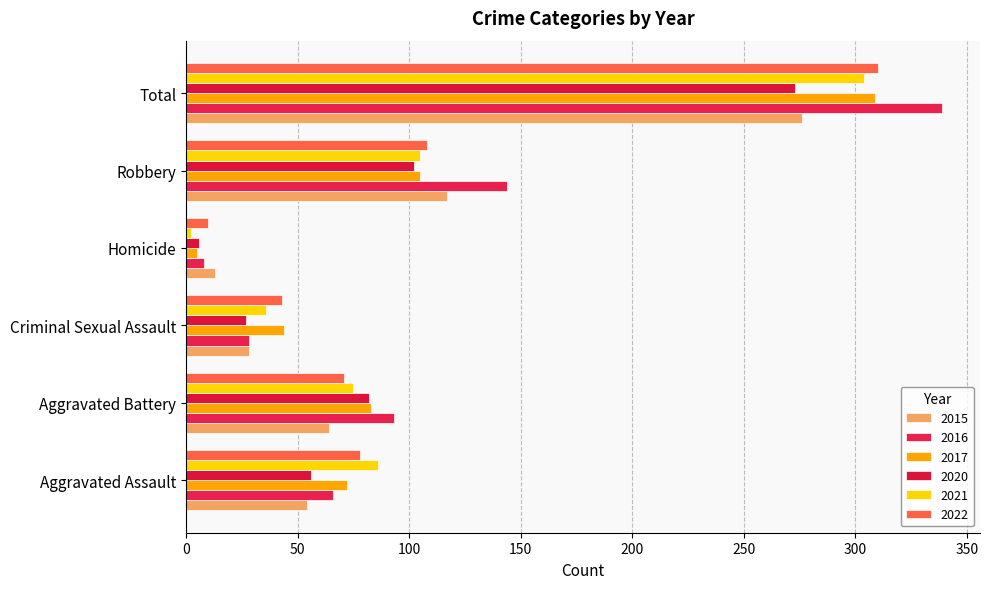

Is it true that 2015 equals 22 at Homicide?

False